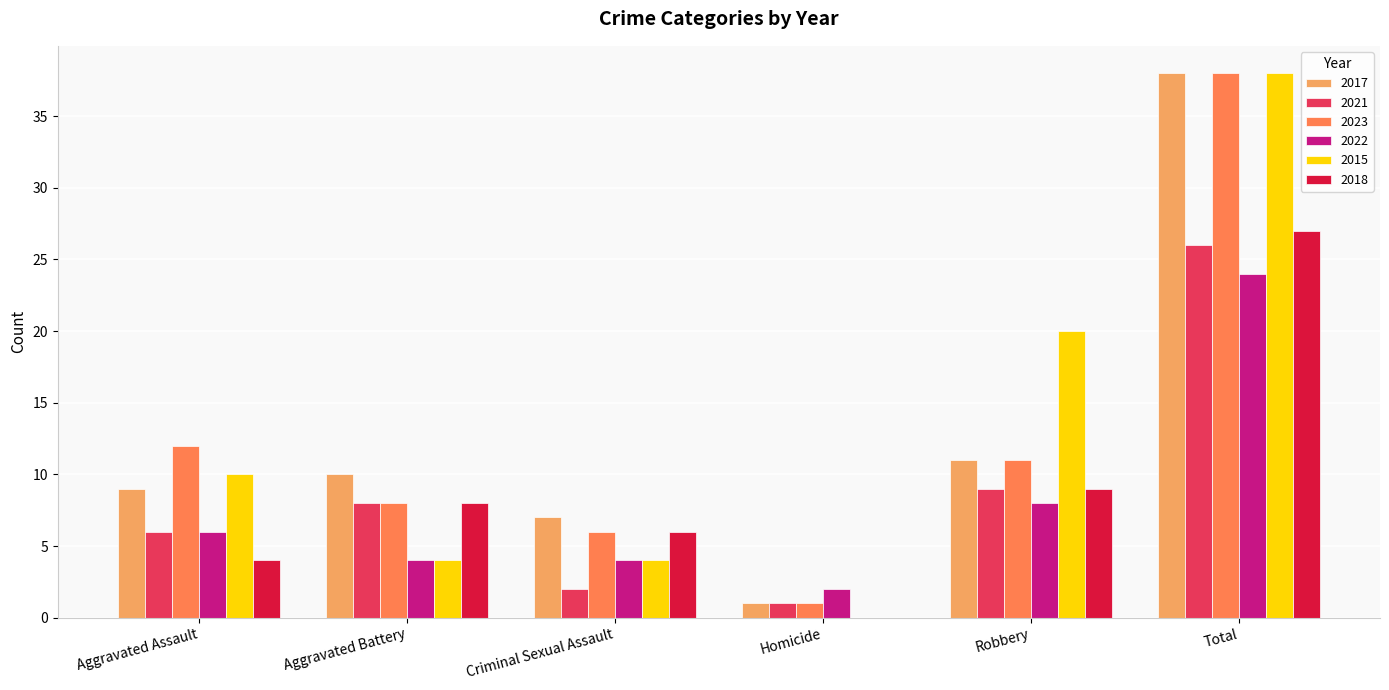

Which series has the largest range (max minus min)?

2015